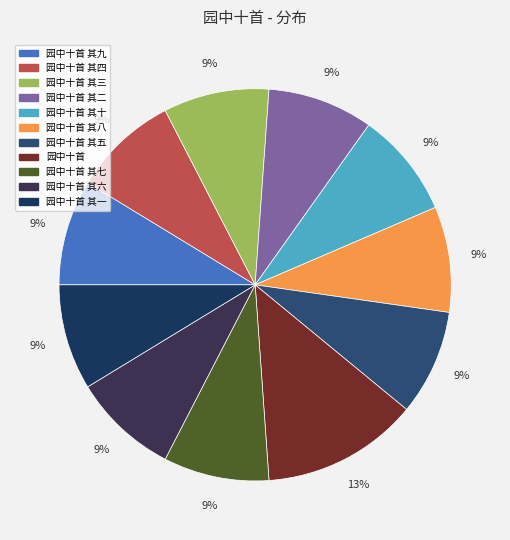

The 园中十首 其一 slice represents 14% of the pie. True or false?

False